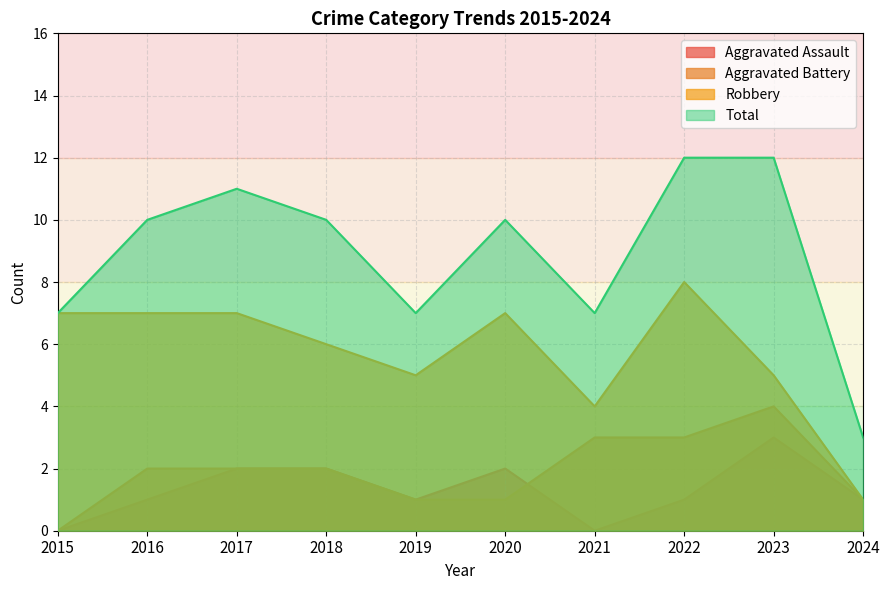

Where is Robbery nearest to the value 4?

2021